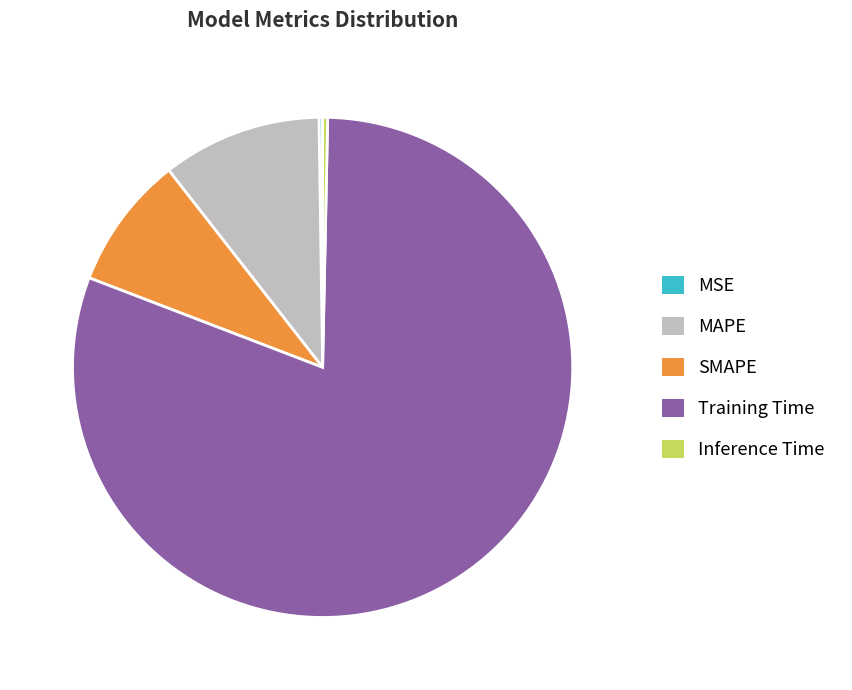

Between Training Time and MAPE, which is larger?

Training Time